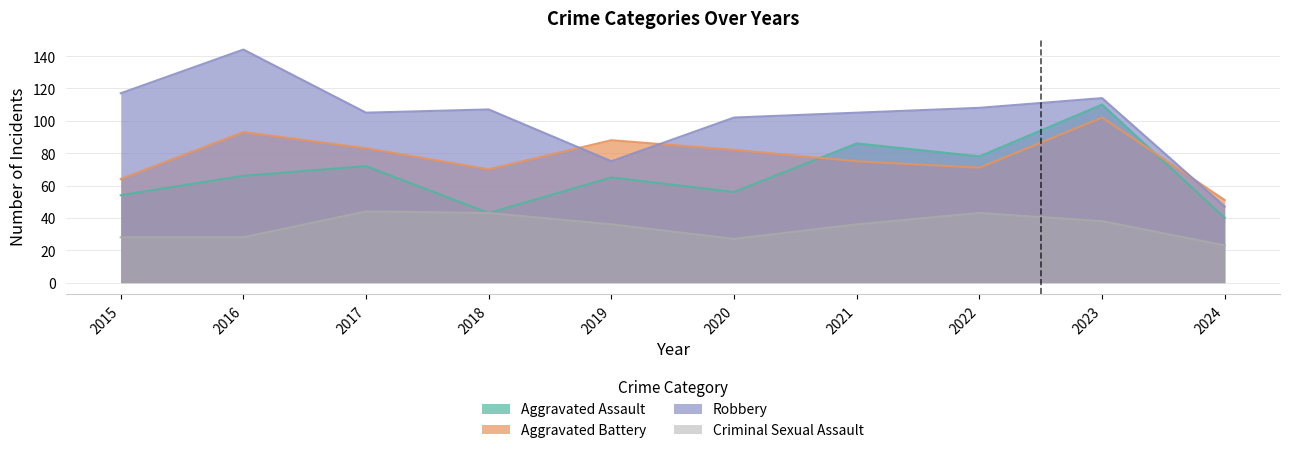

True or false: Robbery has a value of 47 at 2024.

True